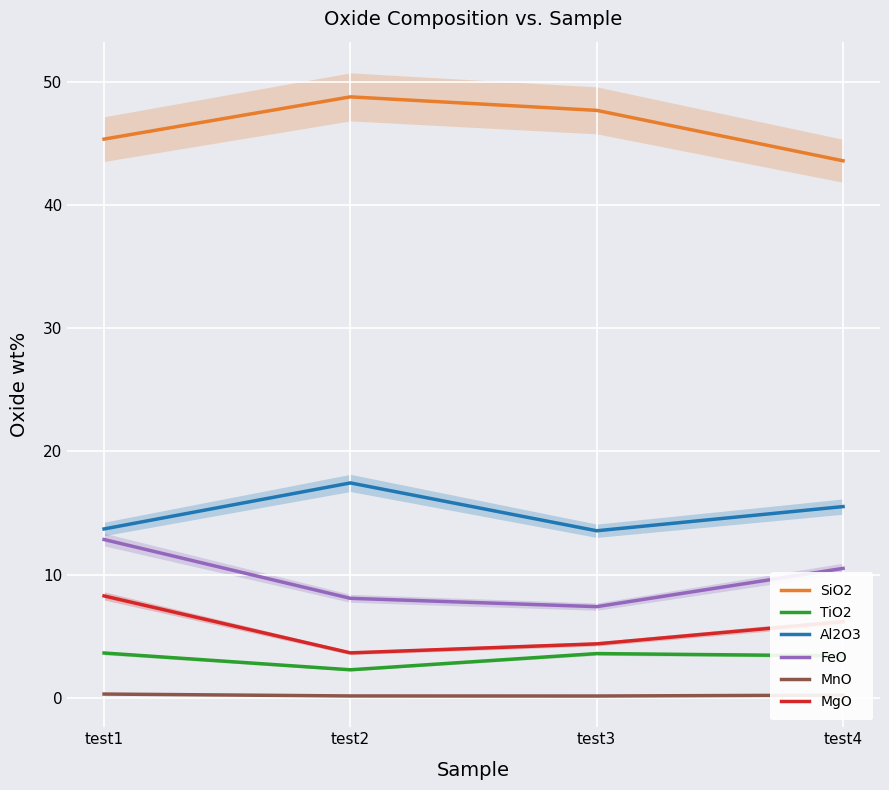

True or false: MgO and SiO2 cross at least once.

False